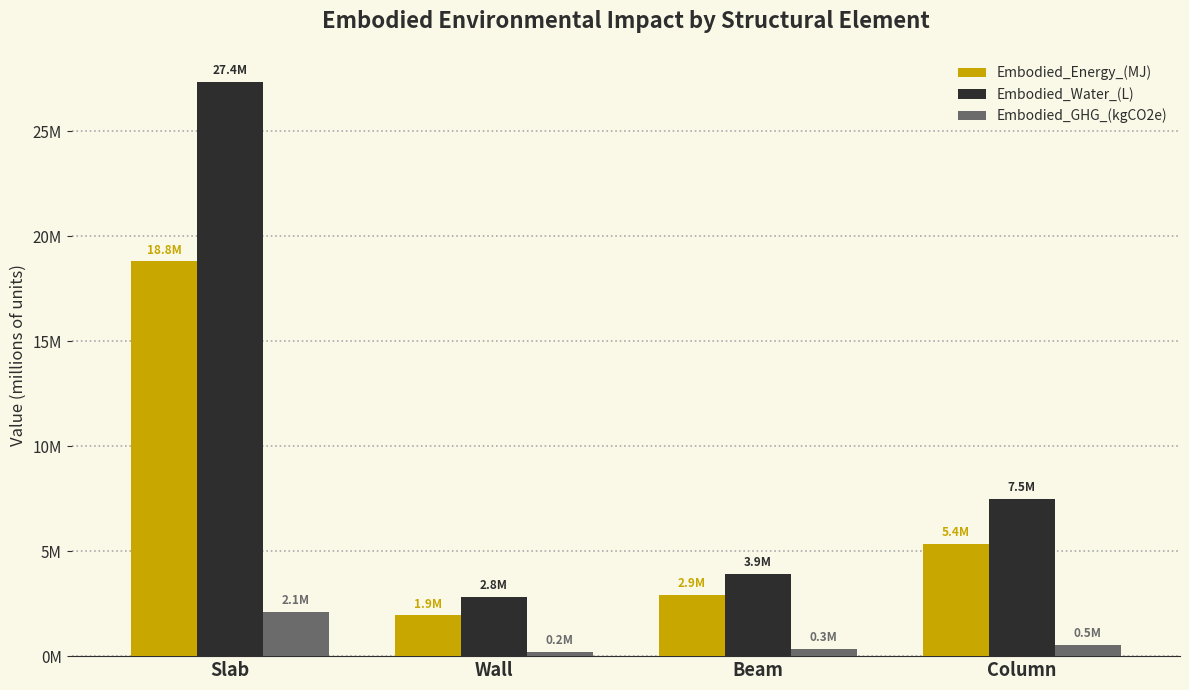

What is the difference between the highest and lowest values at Wall?

2605815.3